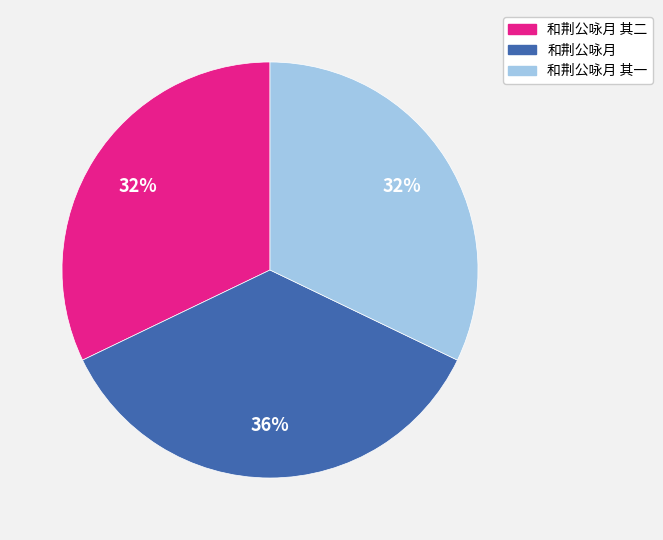

Does any single category account for the majority?

No